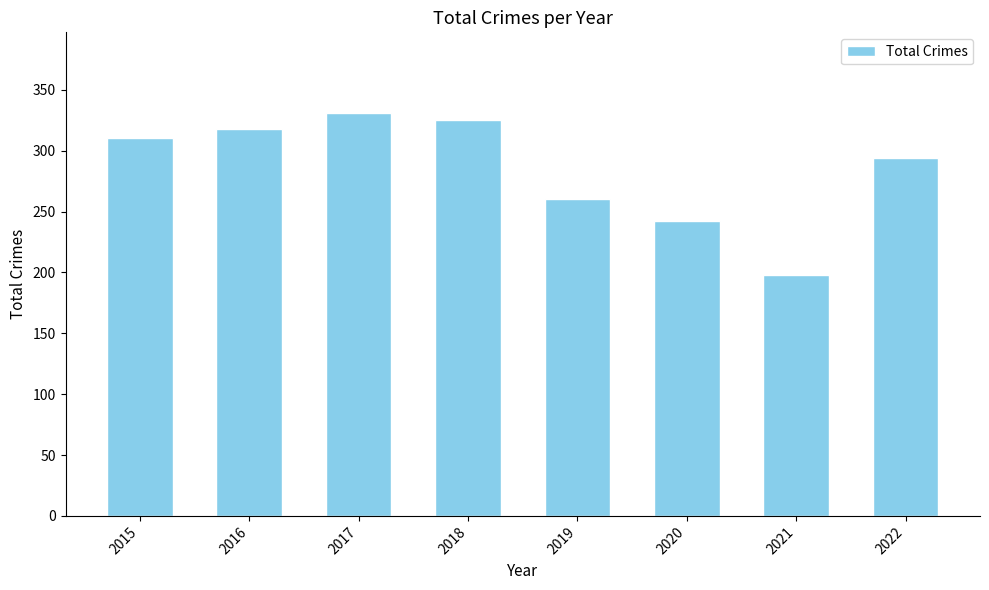

List the labels in order of value, largest first.

2017, 2018, 2016, 2015, 2022, 2019, 2020, 2021